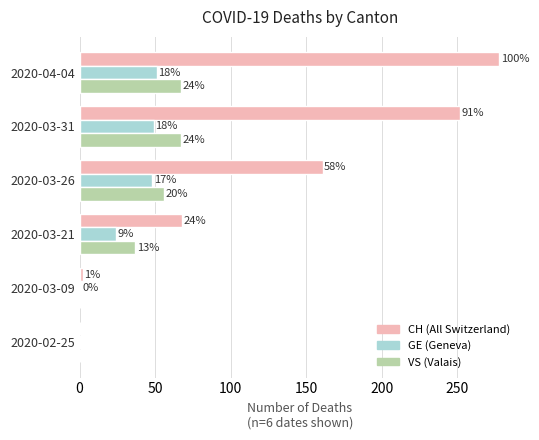

Reading right to left, transcribe all the data shown in this chart.

CH: 278	252	161	68	2	0
GE: 51	49	48	24	1	0
VS: 67	67	56	37	0	0